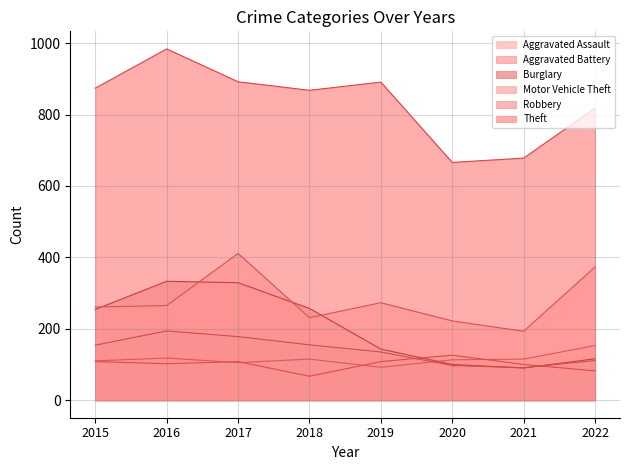

Which series has the widest spread of values?

Theft